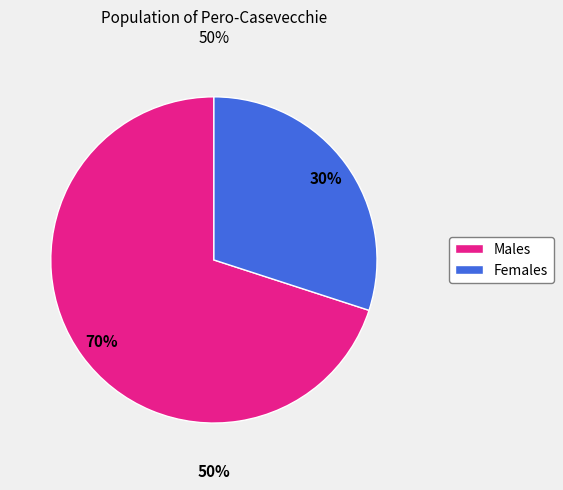

Is 3 the majority of the pie?

No